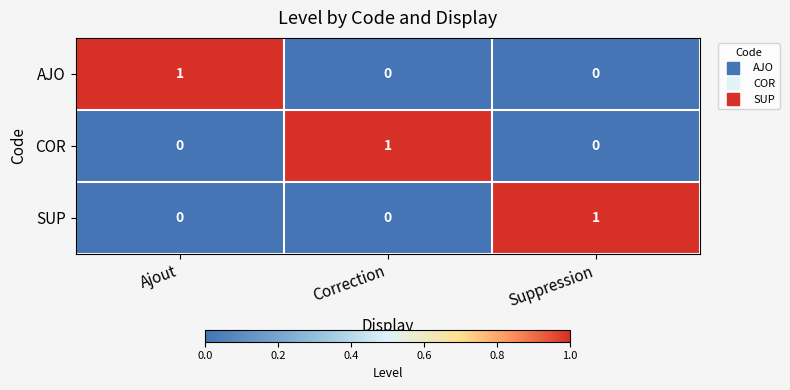

Count the number of data series in this chart.

3